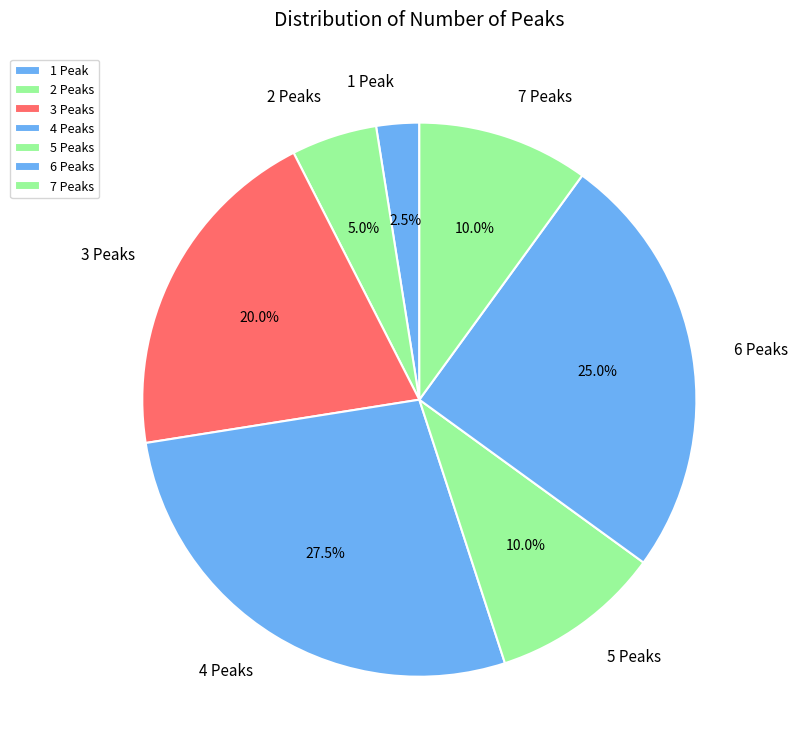

Which has a higher value, 4 Peaks or 1 Peak?

4 Peaks